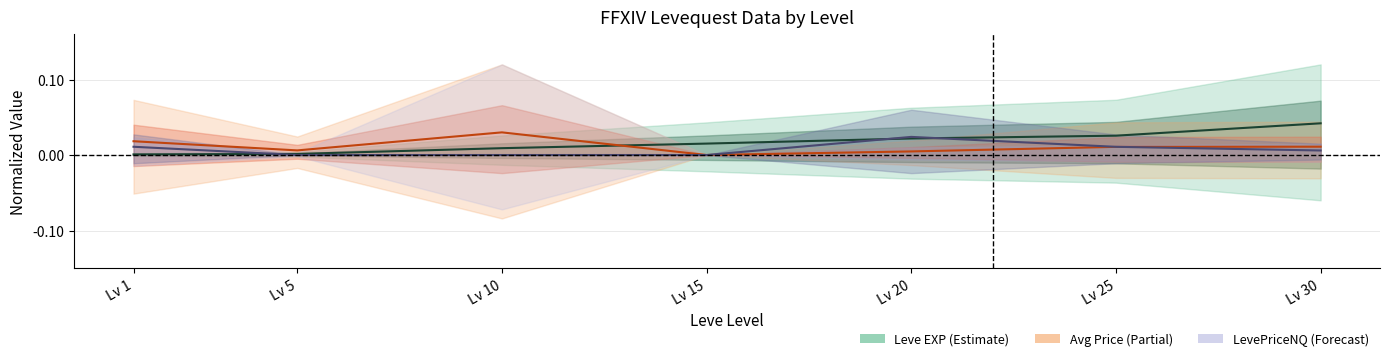

At which label is LevePriceHQ closest to 0?

Lv 5